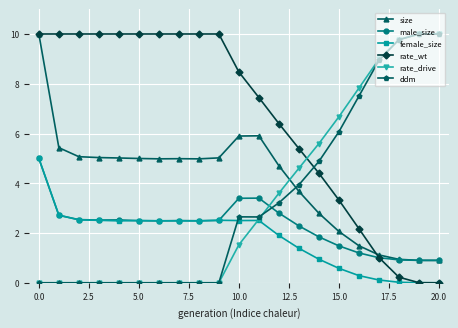

True or false: rate_drive and size cross at least once.

True